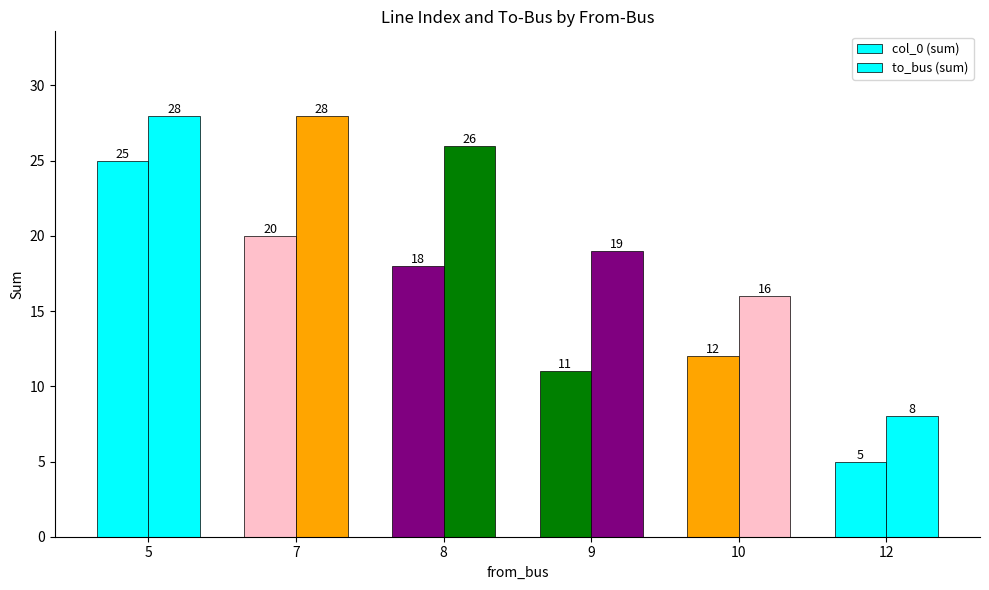

What is the minimum value for col_0 (sum)?

5